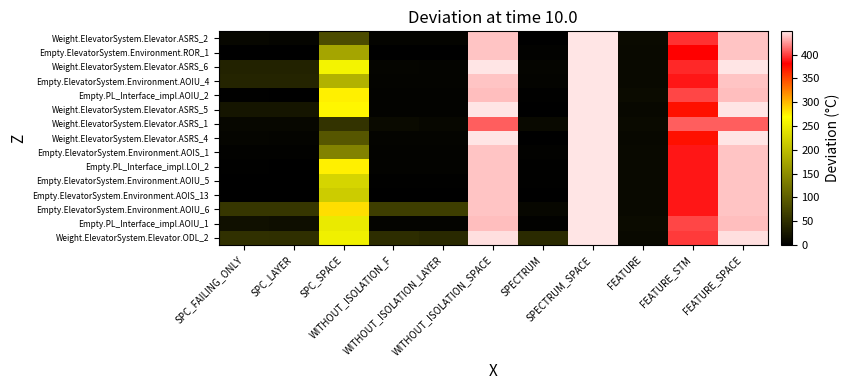

At WITHOUT_ISOLATION_F, list the series in order from smallest to largest.

Empty.ElevatorSystem.Environment.ROR_1, Empty.ElevatorSystem.Environment.AOIS_13, Empty.ElevatorSystem.Environment.AOIU_5, Empty.PL_Interface_impl.AOIU_2, Weight.ElevatorSystem.Elevator.ASRS_5, Empty.ElevatorSystem.Environment.AOIS_1, Empty.PL_Interface_impl.LOI_2, Weight.ElevatorSystem.Elevator.ASRS_2, Empty.ElevatorSystem.Environment.AOIU_4, Weight.ElevatorSystem.Elevator.ASRS_4, Empty.PL_Interface_impl.AOIU_1, Weight.ElevatorSystem.Elevator.ASRS_6, Weight.ElevatorSystem.Elevator.ASRS_1, Weight.ElevatorSystem.Elevator.ODL_2, Empty.ElevatorSystem.Environment.AOIU_6